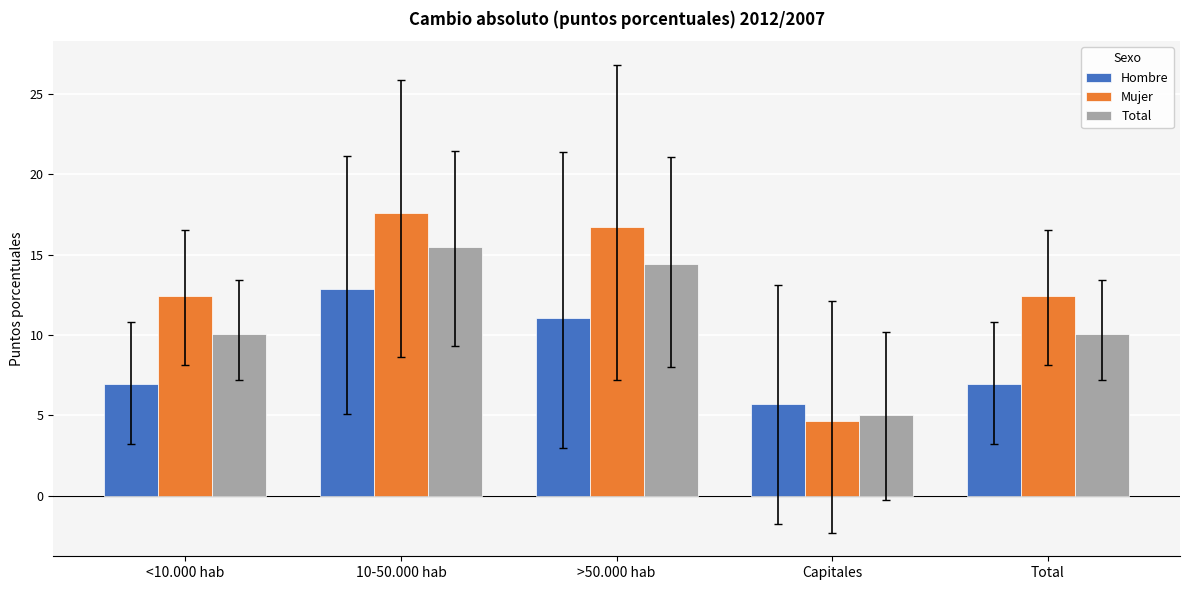

How many categories are shown in the chart?

5